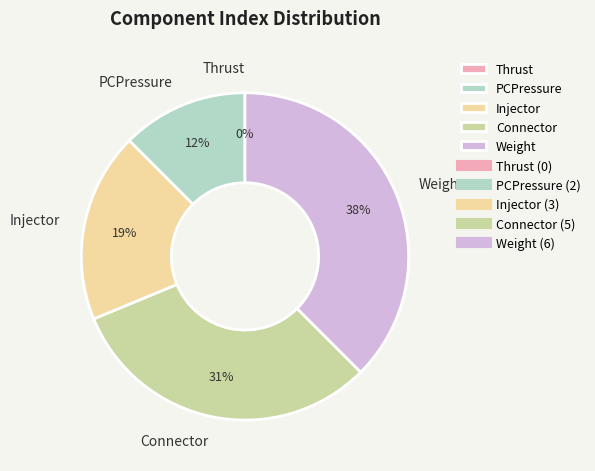

Count the number of slices in the pie.

5